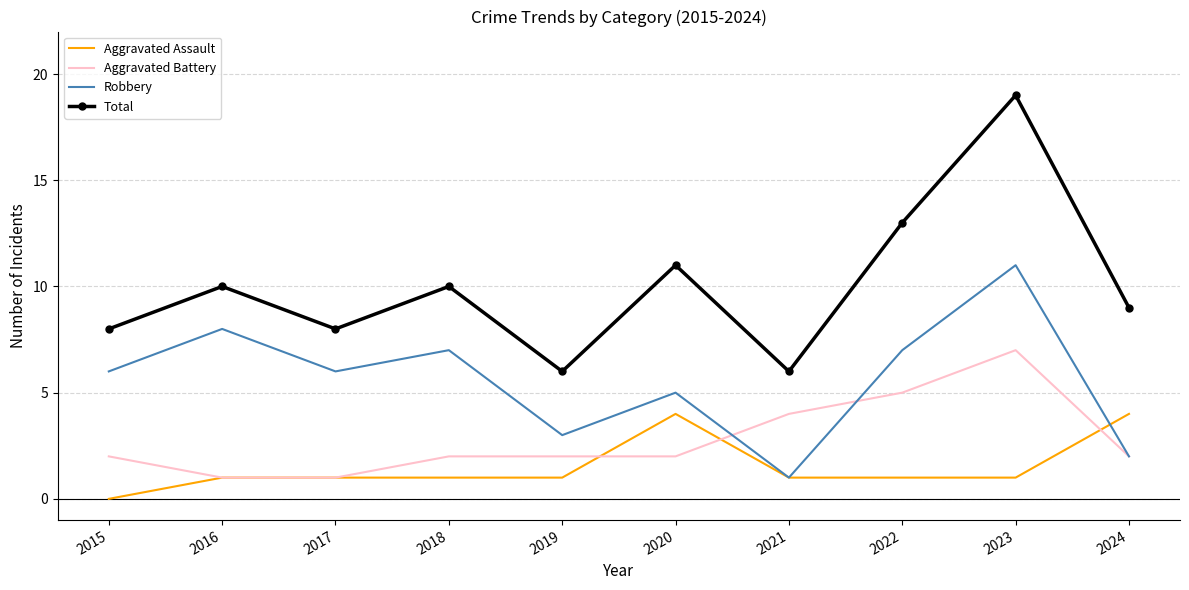

What is the greatest value displayed?

19